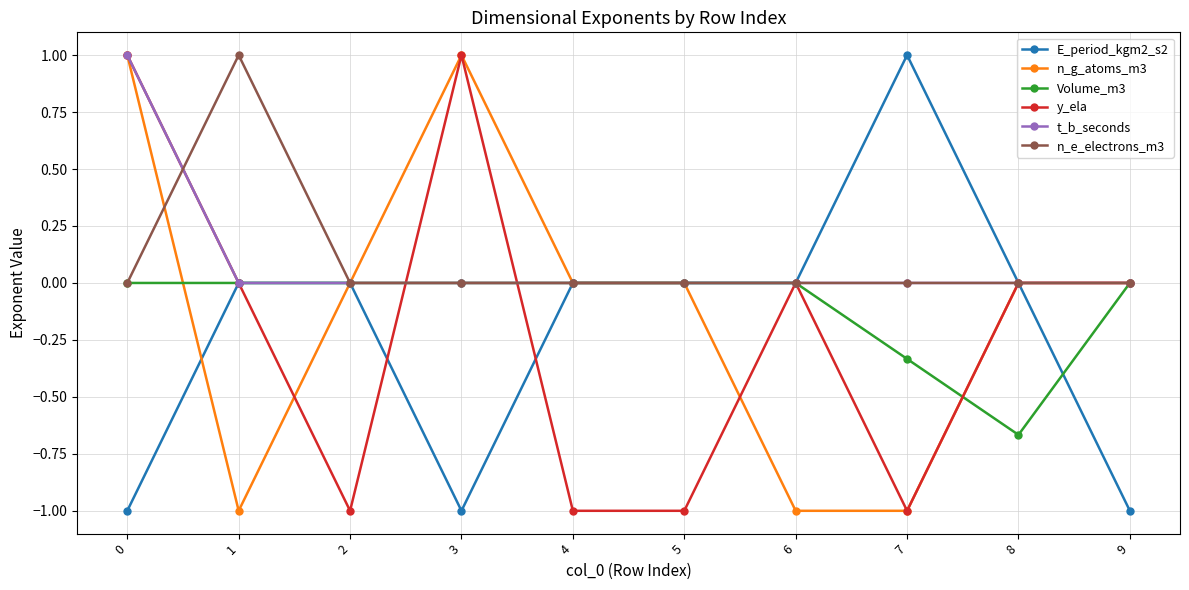

True or false: n_e_electrons_m3 has more than 0 interior local peaks.

True